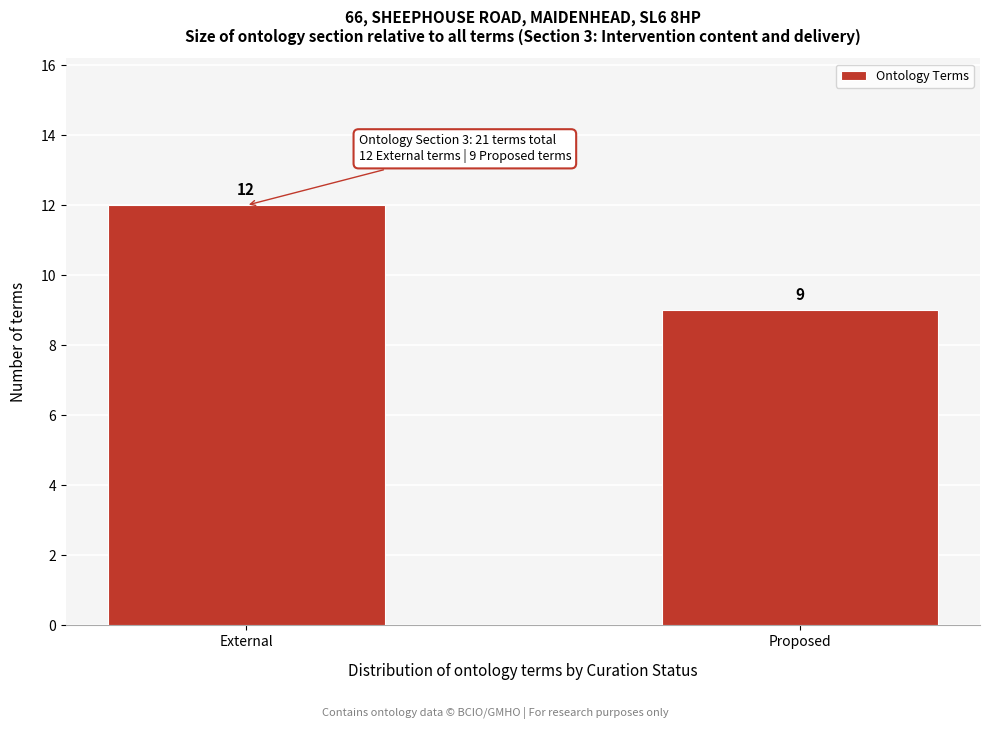

Reading left to right, list all the values displayed in this chart.

12	9